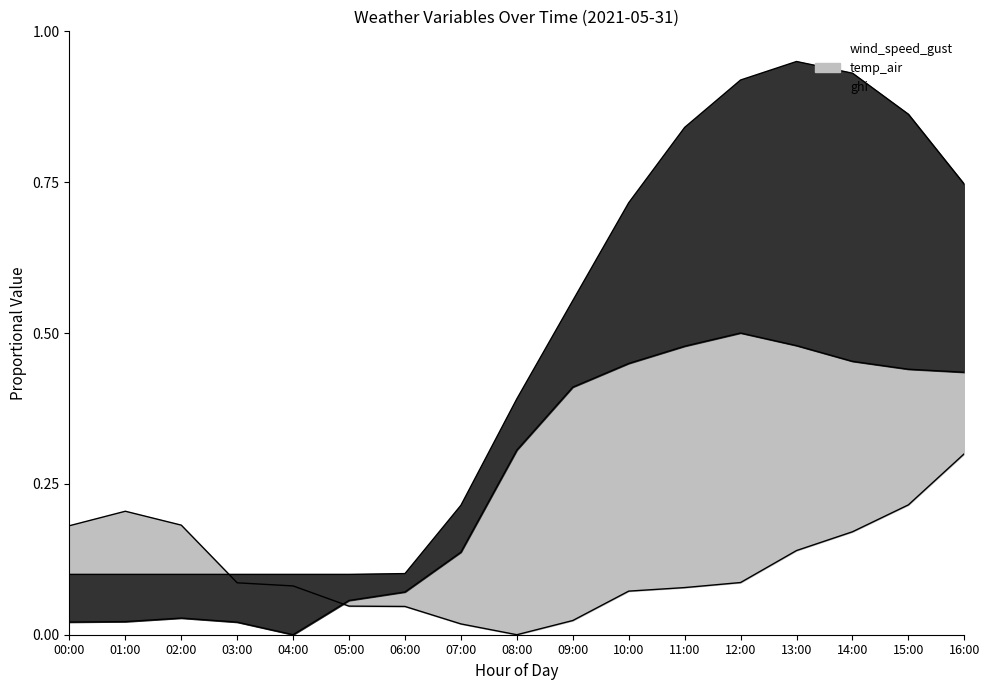

Does the chart have visible grid lines?

No